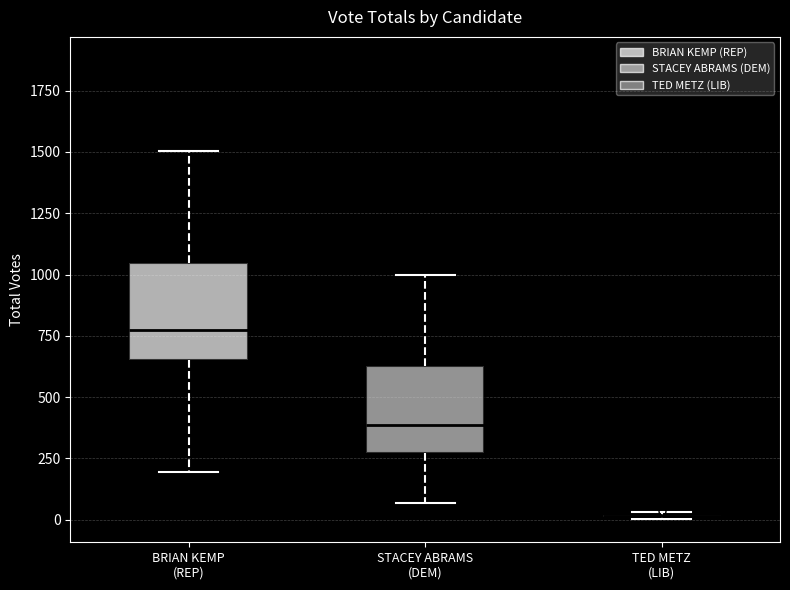

Reading left to right, read every box against the y-axis: the position of its median line, the range the box covers, and the ends of its whiskers. The values are not printed on the chart, so give them approximately, as read against the axis.

BRIAN KEMP (REP): median 750, box 650 to 1050, whiskers 200 to 1500
STACEY ABRAMS (DEM): median 400, box 250 to 650, whiskers 50 to 1000
TED METZ (LIB): box collapsed to a line at 0, whiskers 0 to 50